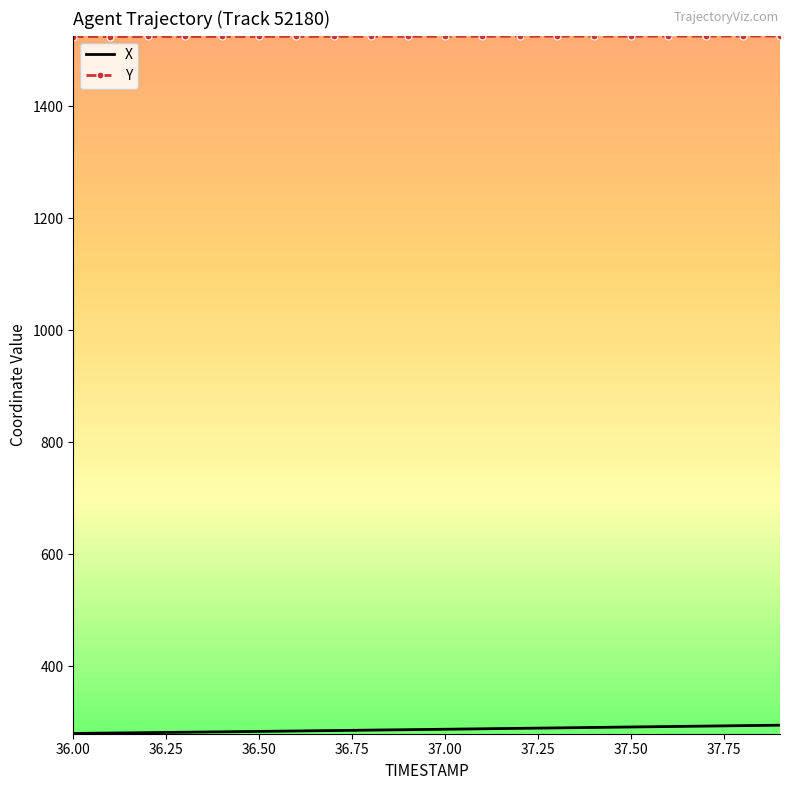

Rank the series by their average value, from lowest to highest.

X, Y